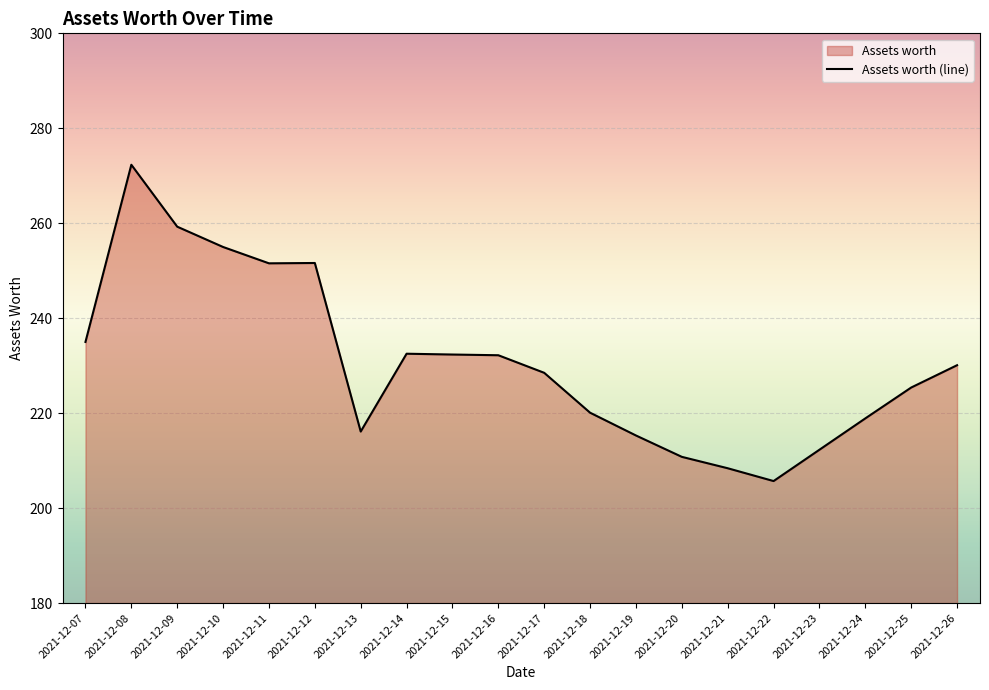

Rank the categories by value from highest to lowest.

2021-12-08, 2021-12-09, 2021-12-10, 2021-12-12, 2021-12-11, 2021-12-07, 2021-12-14, 2021-12-15, 2021-12-16, 2021-12-26, 2021-12-17, 2021-12-25, 2021-12-18, 2021-12-24, 2021-12-13, 2021-12-19, 2021-12-23, 2021-12-20, 2021-12-21, 2021-12-22